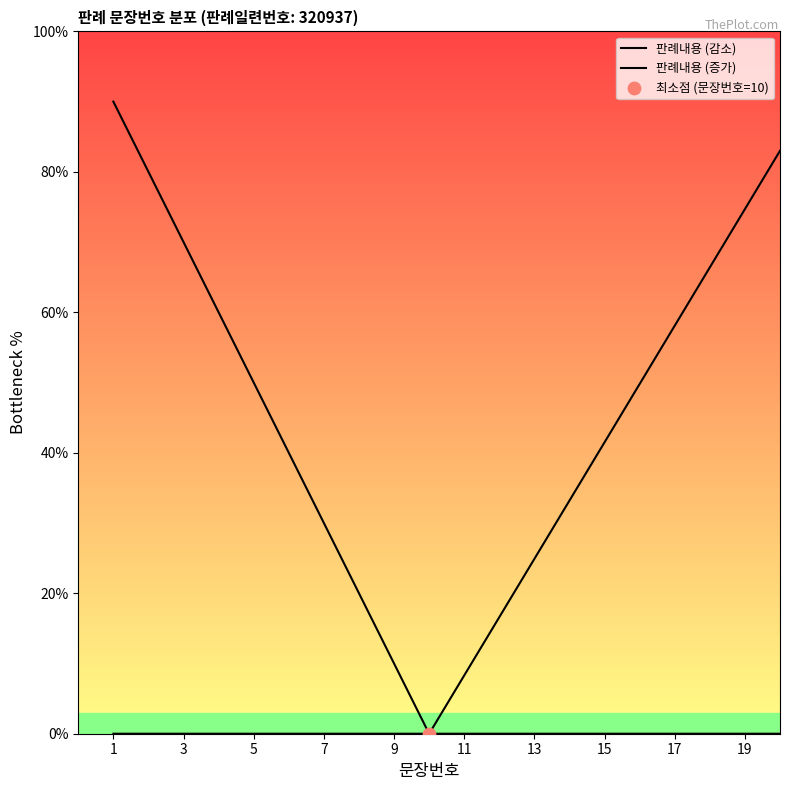

What is the total value across all series at 7?

30.0